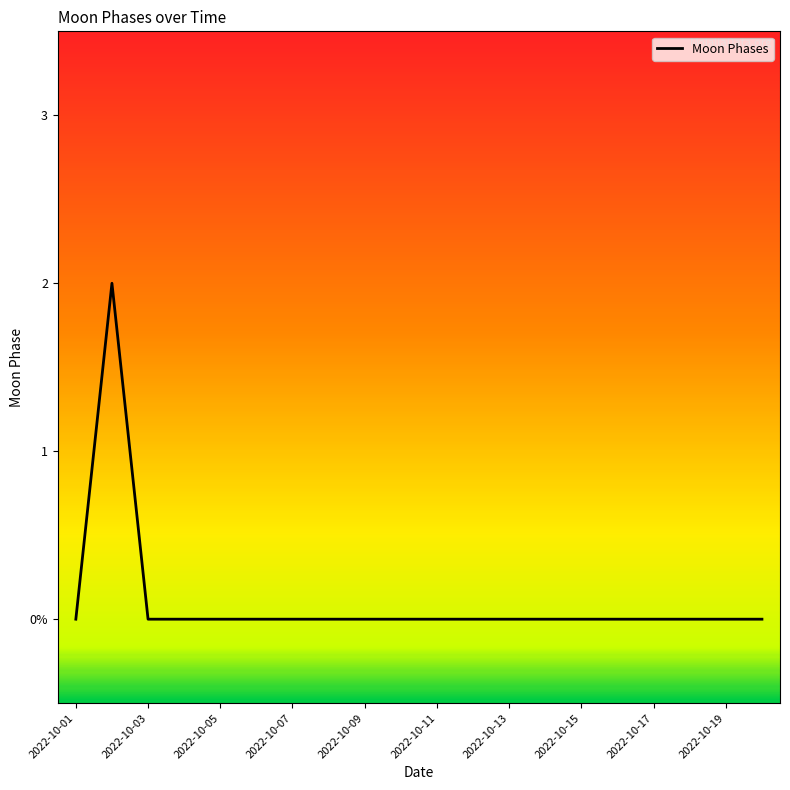

Where is the data nearest to the value 1?

2022-10-01